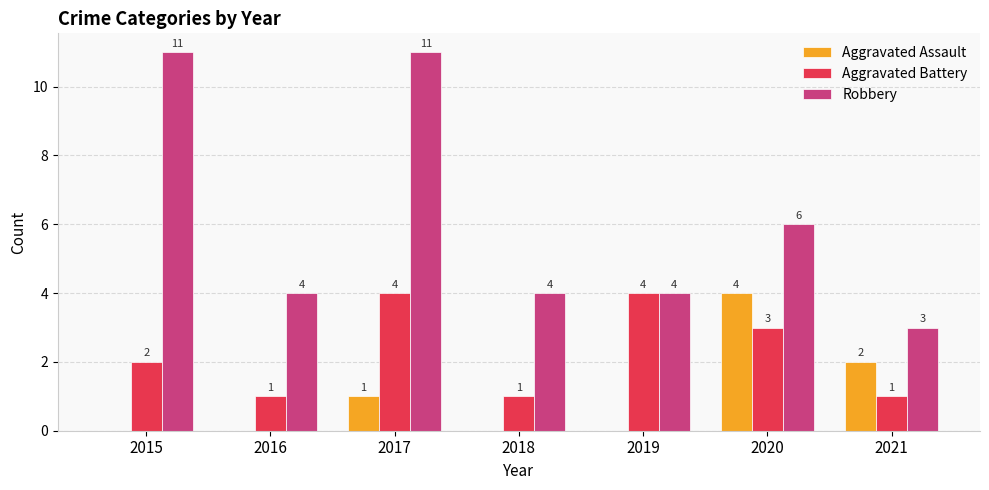

True or false: Aggravated Battery has a value of 1 at 2016.

True